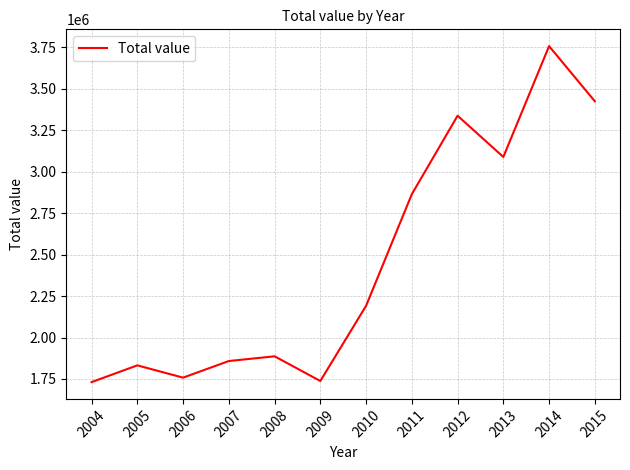

What is the minimum value shown in the chart?

1731207